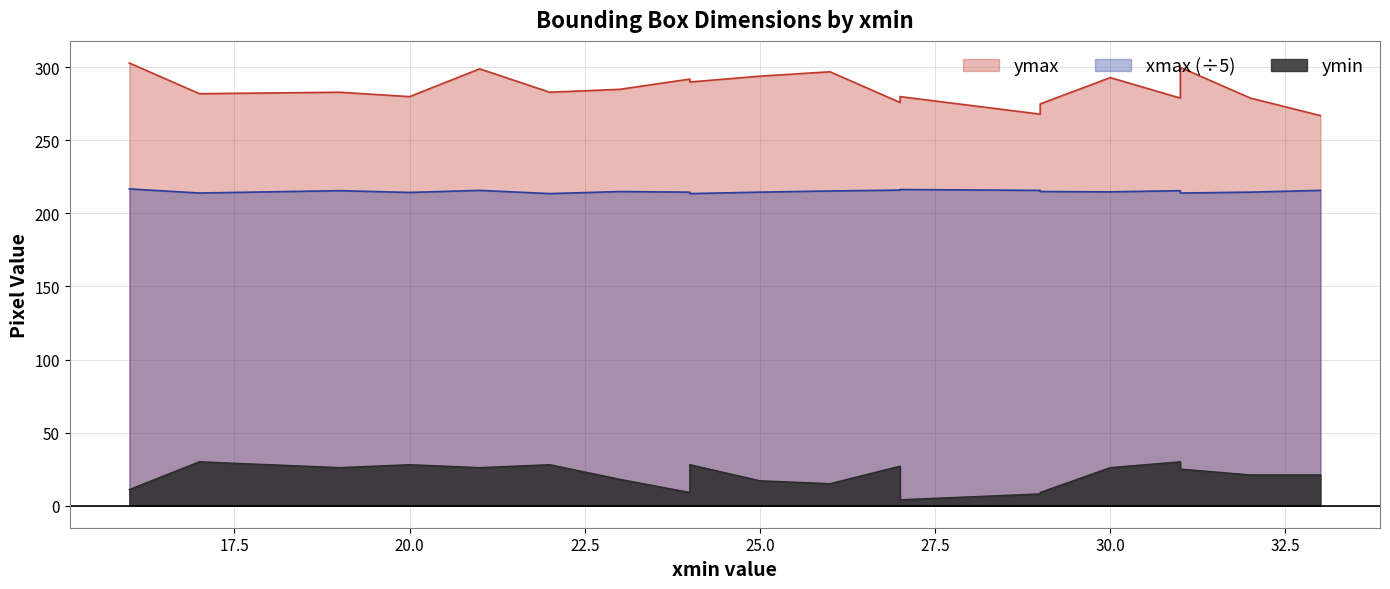

Reading left to right, extract all data points from this chart.

ymax: 16=303.0	17=282.0	19=283.0	20=280.0	21=299.0	22=283.0	23=285.0	24=292.0	24=290.0	25=294.0	26=297.0	27=276.0	27=280.0	29=268.0	29=275.0	30=293.0	31=279.0	31=300.0	32=279.0	33=267.0
ymin: 16=11.0	17=30.0	19=26.0	20=28.0	21=26.0	22=28.0	23=18.0	24=9.0	24=28.0	25=17.0	26=15.0	27=27.0	27=4.0	29=8.0	29=9.0	30=26.0	31=30.0	31=25.0	32=21.0	33=21.0
xmax: 16=216.8	17=214.0	19=215.6	20=214.4	21=215.8	22=213.6	23=215.0	24=214.6	24=213.6	25=214.6	26=215.4	27=216.0	27=216.4	29=215.8	29=215.0	30=214.8	31=215.6	31=214.0	32=214.6	33=215.8